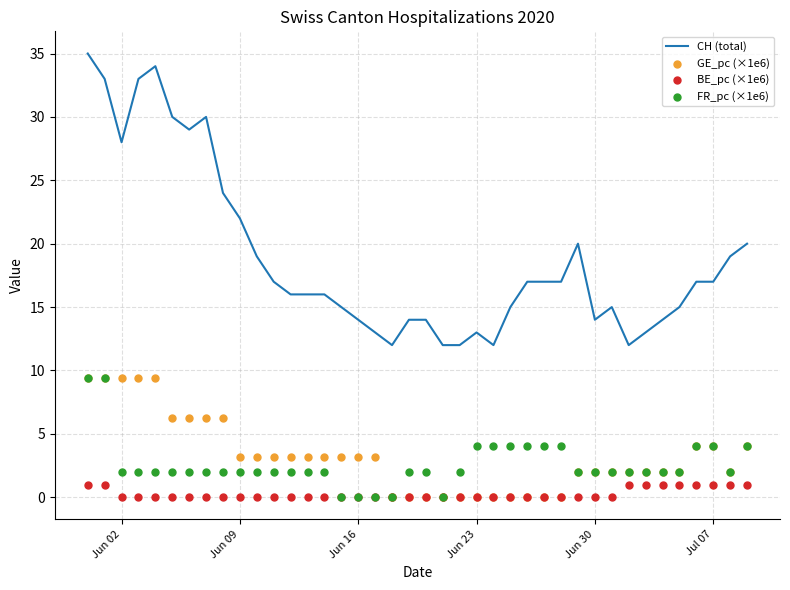

Is the value of CH (total) at 22 greater than the value of BE_pc (×1e6) at 10?

Yes